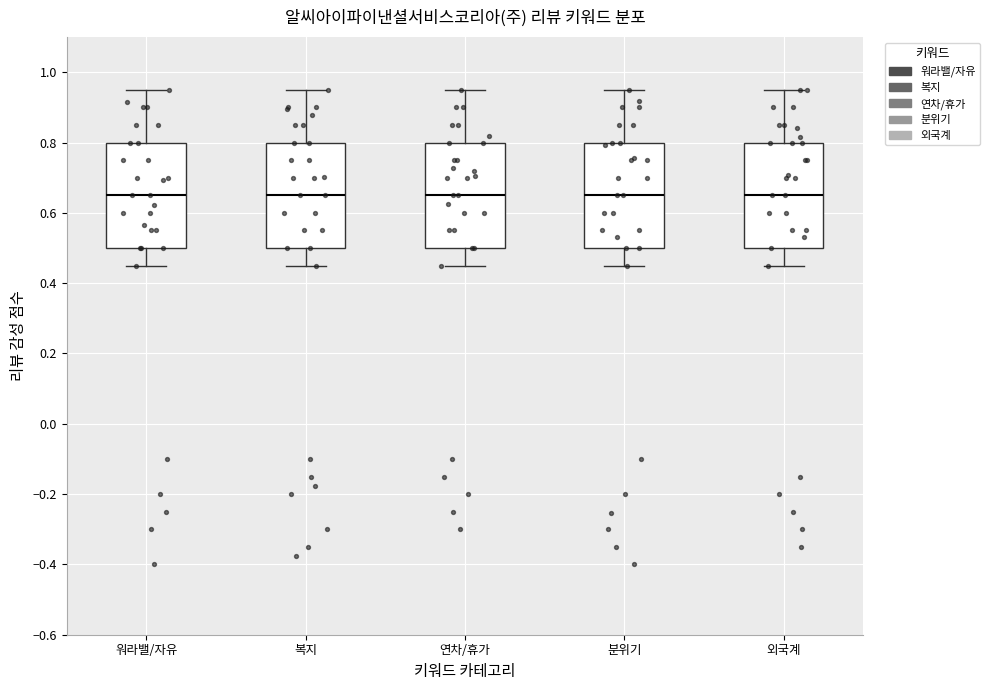

Reading left to right, read every box against the y-axis: the position of its median line, the range the box covers, and the ends of its whiskers. The values are not printed on the chart, so give them approximately, as read against the axis.

워라밸/자유: median 0.66, box 0.50 to 0.80, whiskers 0.46 to 0.96
복지: median 0.66, box 0.50 to 0.80, whiskers 0.46 to 0.96
연차/휴가: median 0.66, box 0.50 to 0.80, whiskers 0.46 to 0.96
분위기: median 0.66, box 0.50 to 0.80, whiskers 0.46 to 0.96
외국계: median 0.66, box 0.50 to 0.80, whiskers 0.46 to 0.96